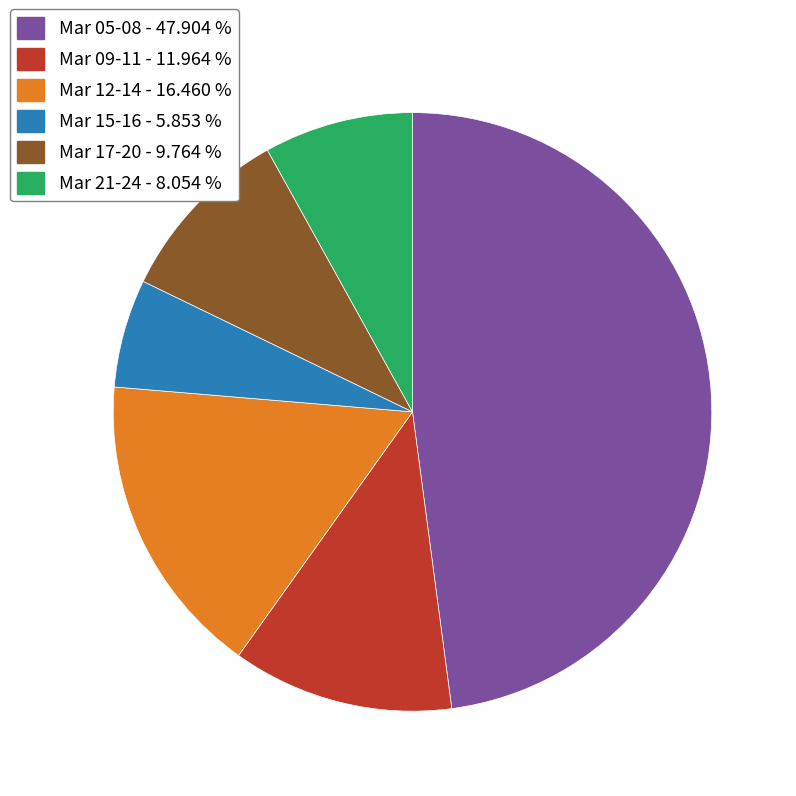

Is there any slice that represents more than half of the pie?

No